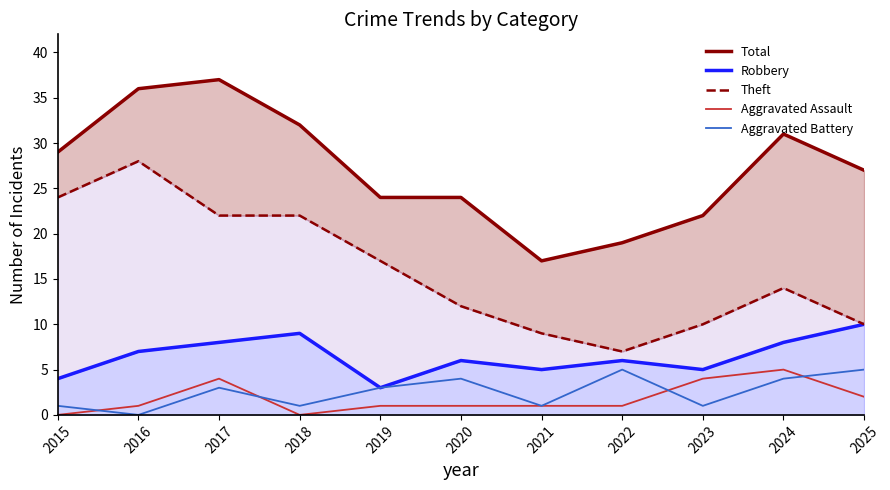

Is it true that Total equals 12 at 2018?

False